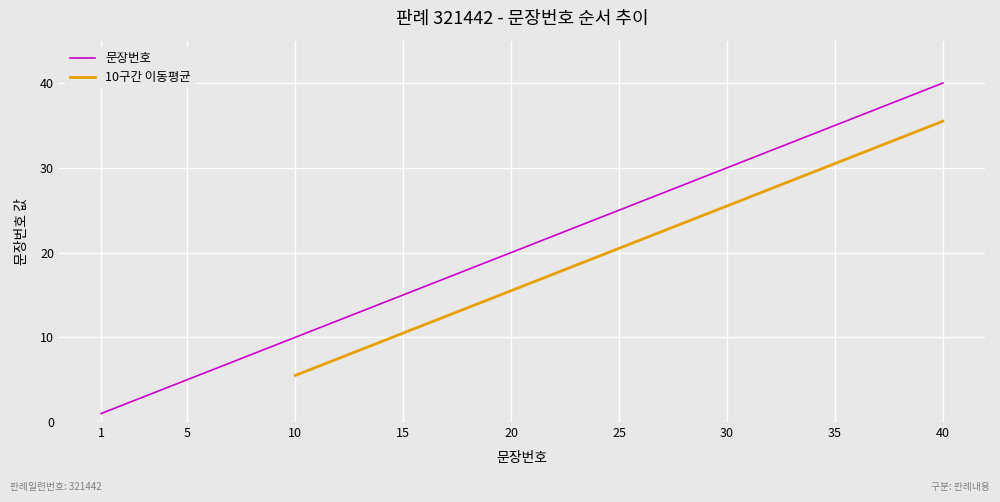

True or false: 문장번호 has a value of 49 at 30.

False